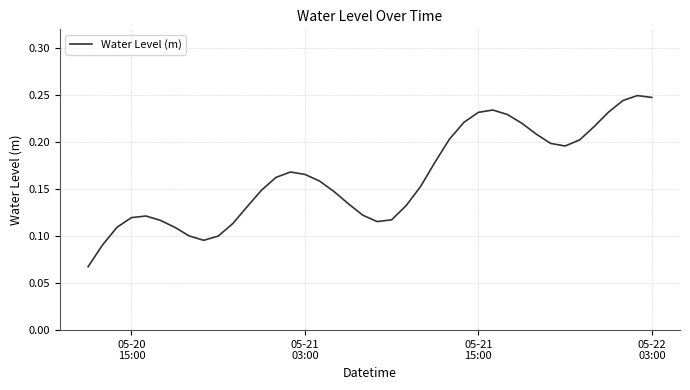

How many lines are shown in the chart?

1